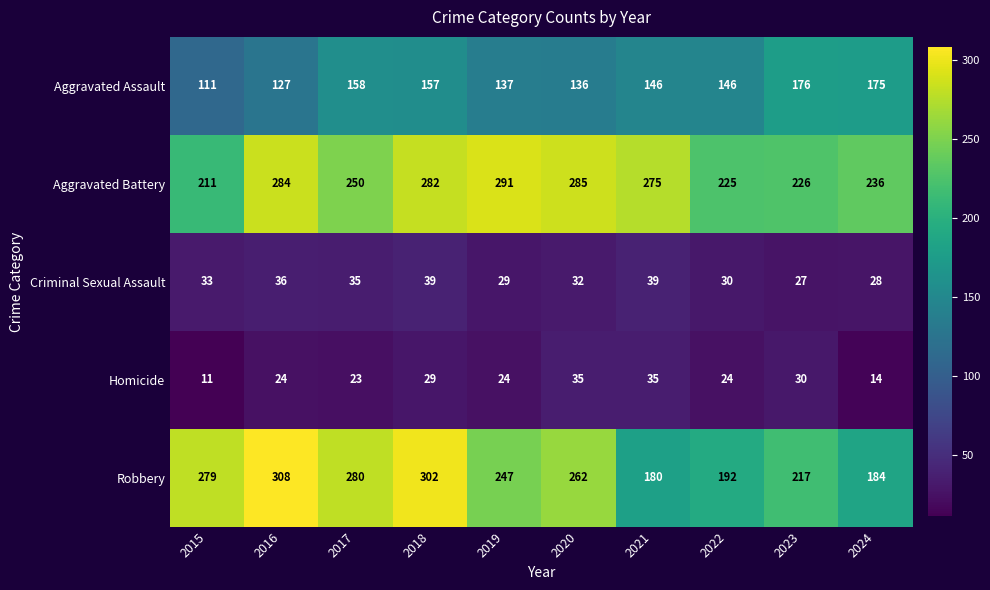

The value of Criminal Sexual Assault at 2018 is 15. True or false?

False